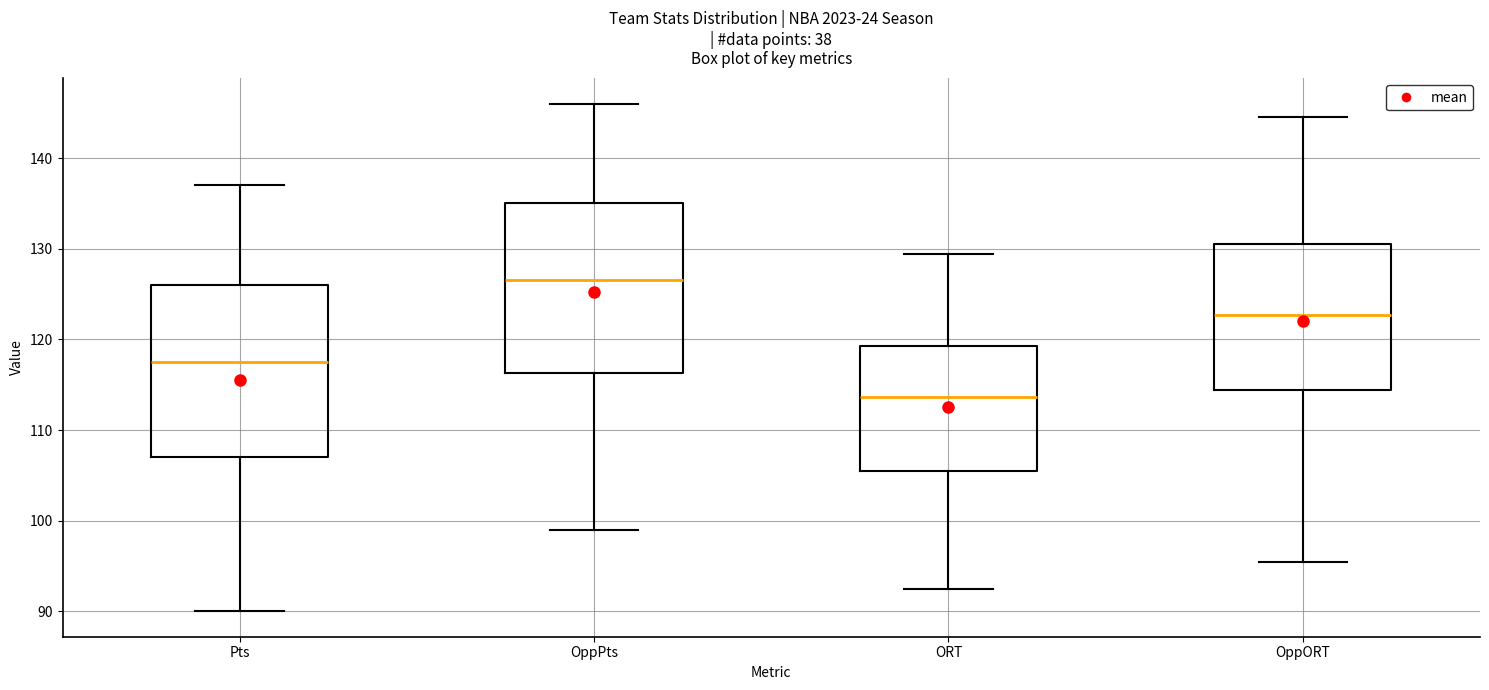

Reading left to right, transcribe this box plot: for each box, give where its median line is, the range the box spans, and where its two whiskers end, as read against the y-axis. The values are not printed on the chart, so give them approximately, as read against the axis.

Pts: median 118, box 107 to 126, whiskers 90 to 137
OppPts: median 127, box 116 to 135, whiskers 99 to 146
ORT: median 114, box 106 to 119, whiskers 93 to 129
OppORT: median 123, box 114 to 131, whiskers 95 to 145